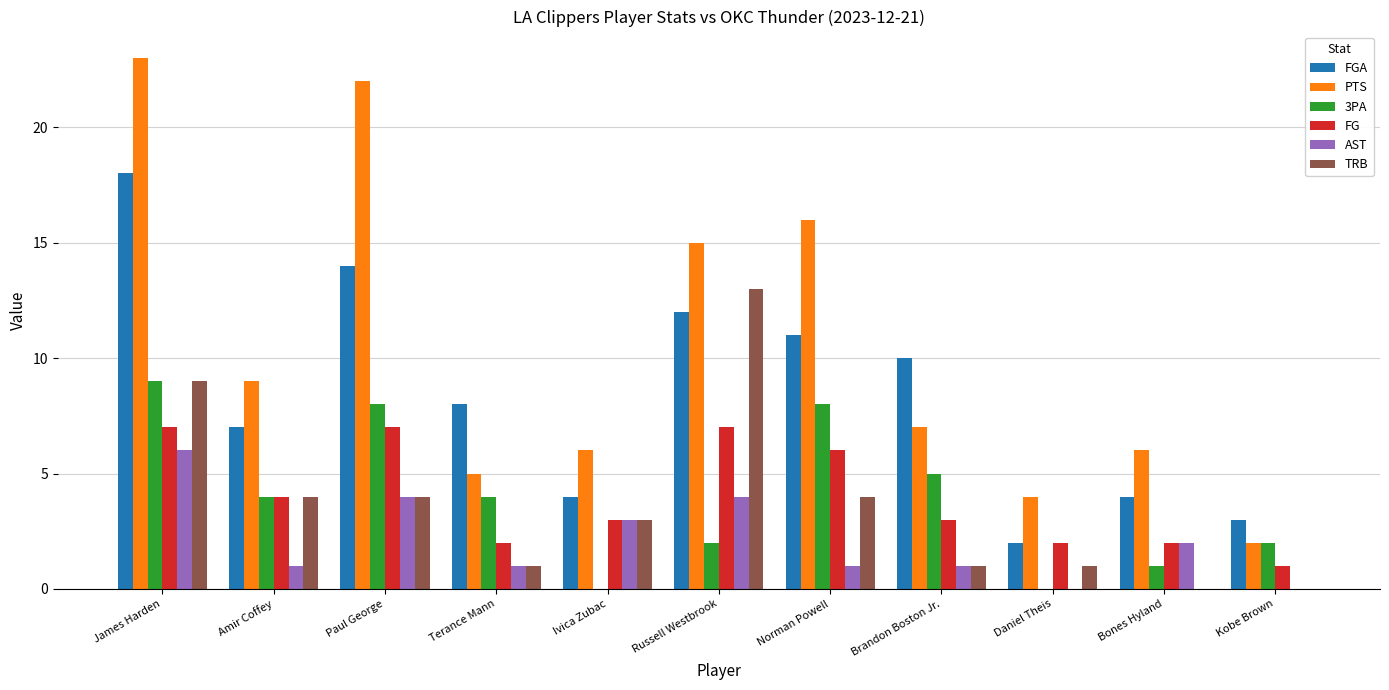

What is the highest value of the FG series?

7